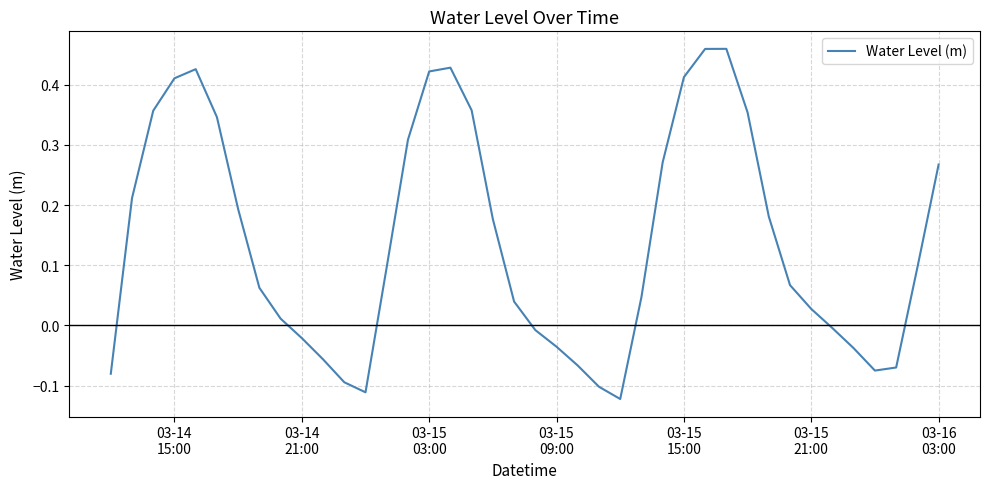

What is the difference between the maximum and minimum values?

0.6